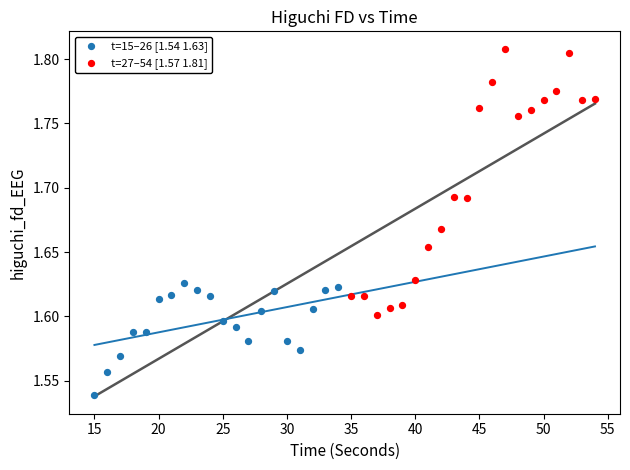

What are all the series names shown in the legend?

t=15–26 [1.54 1.63], t=27–54 [1.57 1.81]